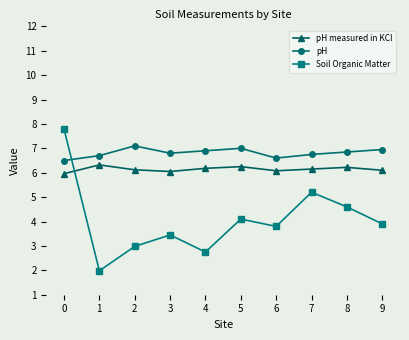

At how many categories does at least one series exceed 3?

10